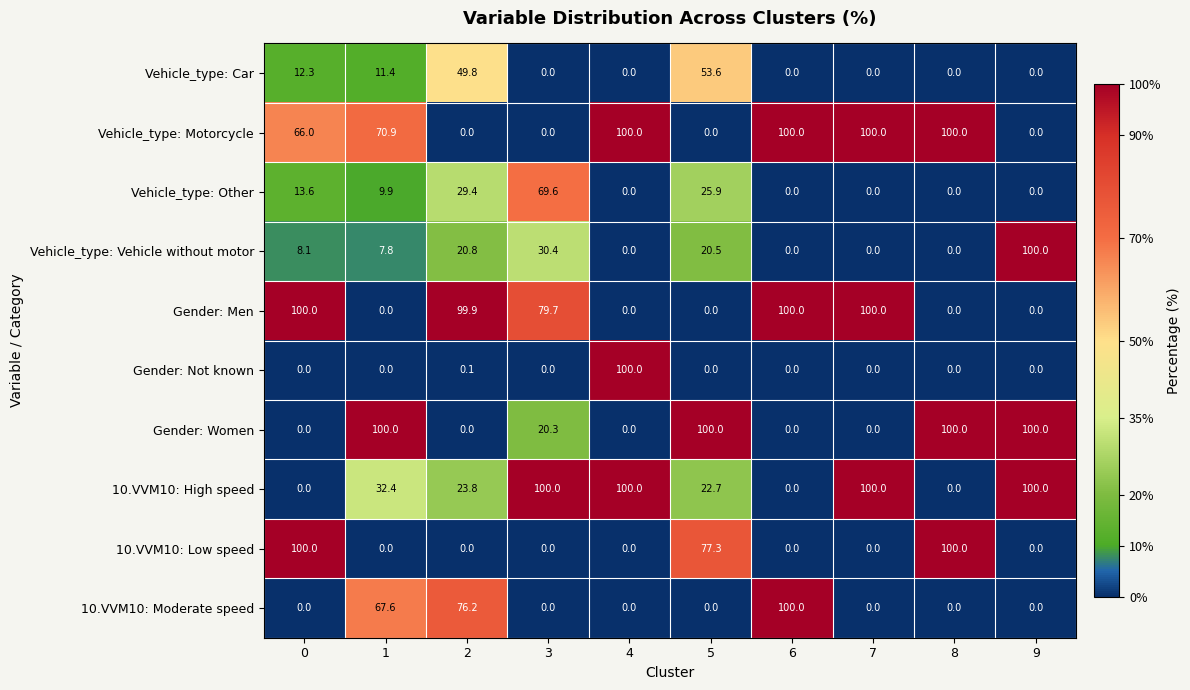

What is the spread (max minus min) of values at 6?

100.0